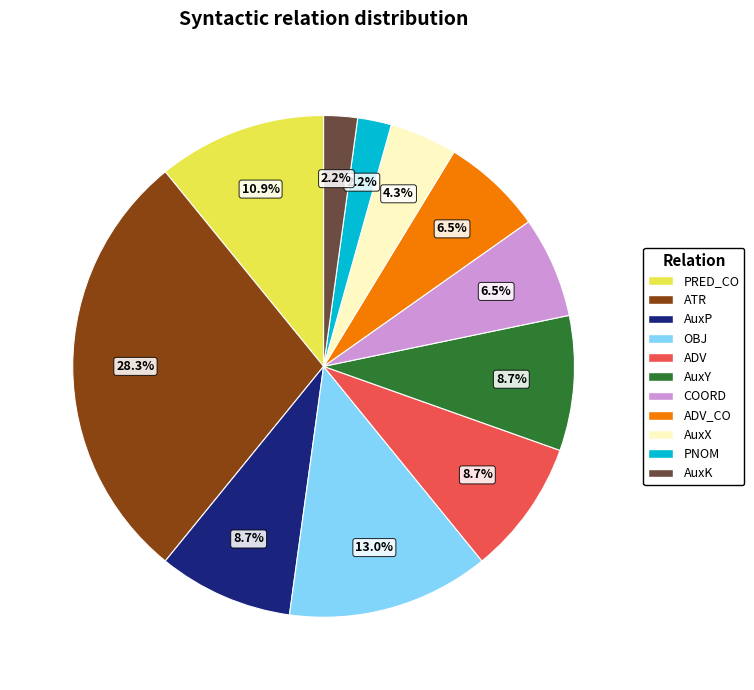

Does any single category account for the majority?

No